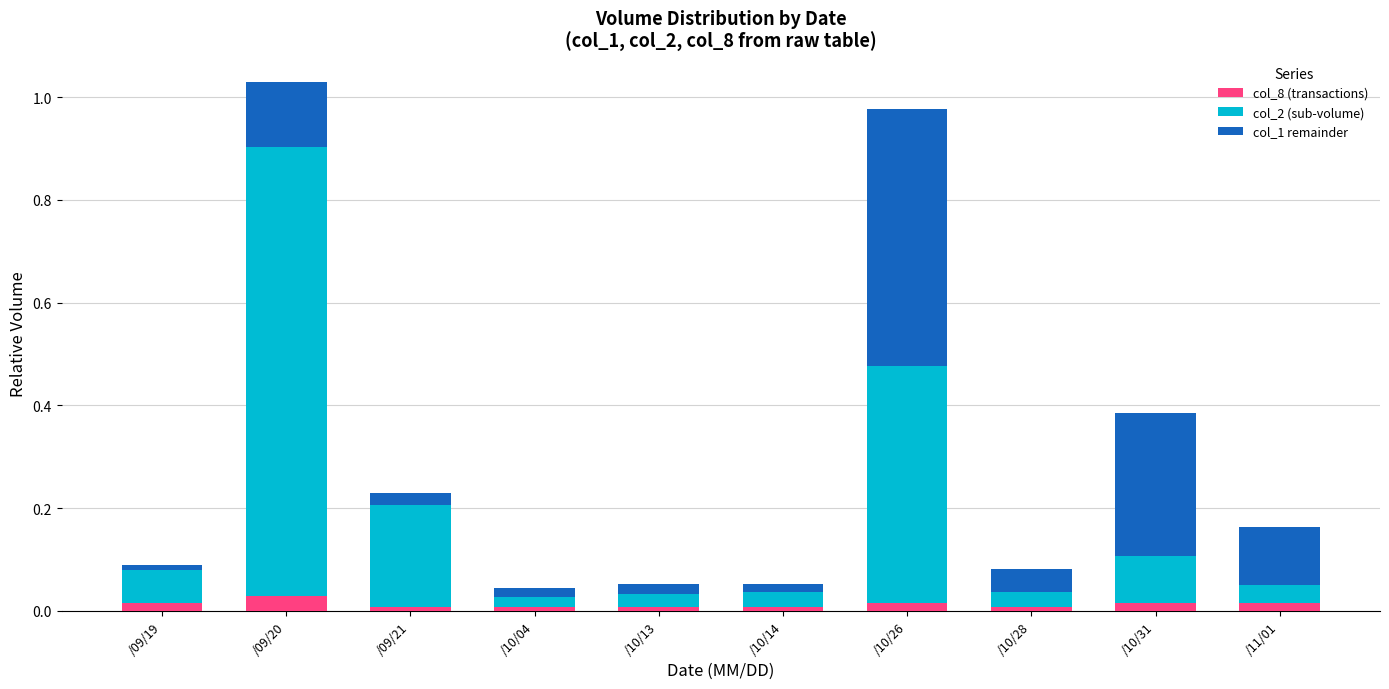

What is the total value across all series at /09/20?

1.0